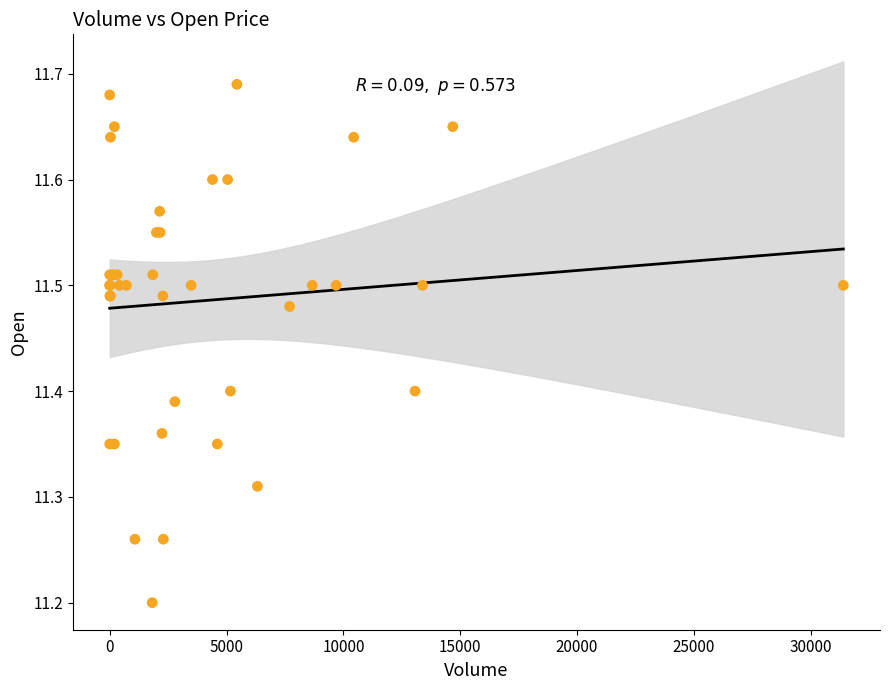

What Y value in the scatter plot is closest to 11?

11.2